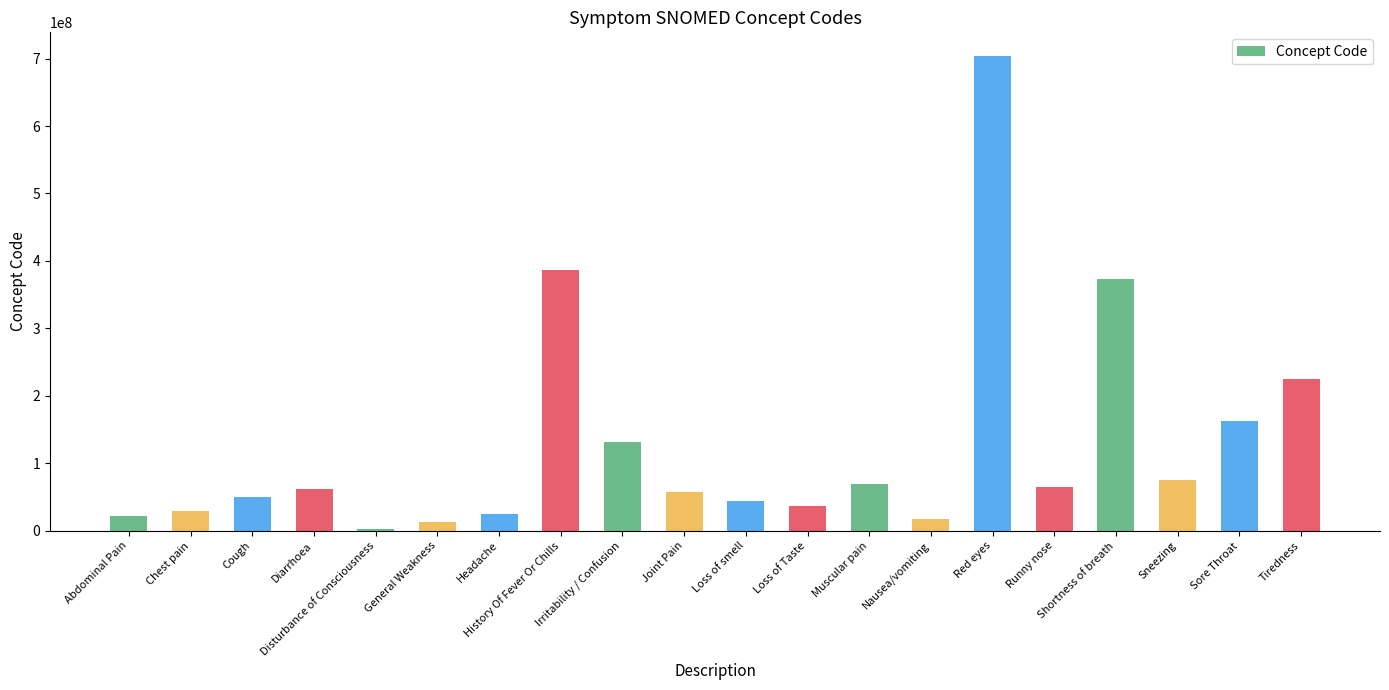

What is the difference between the maximum and minimum values?

700623999